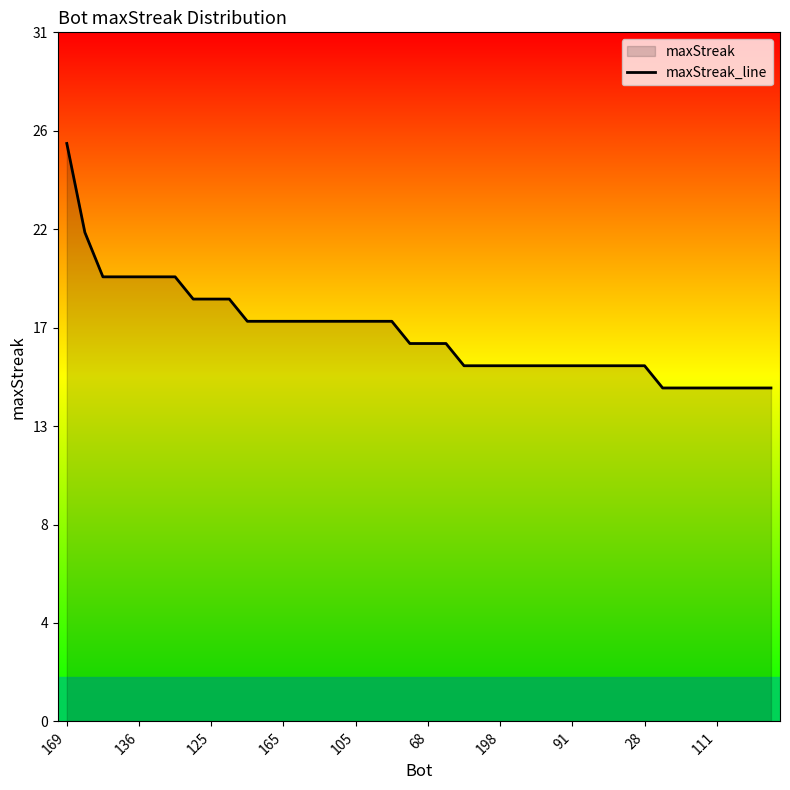

Read the value at 125, to the nearest 10.

20